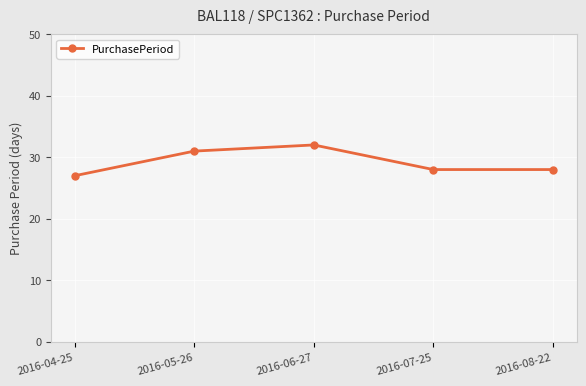

How many lines are shown in the chart?

1